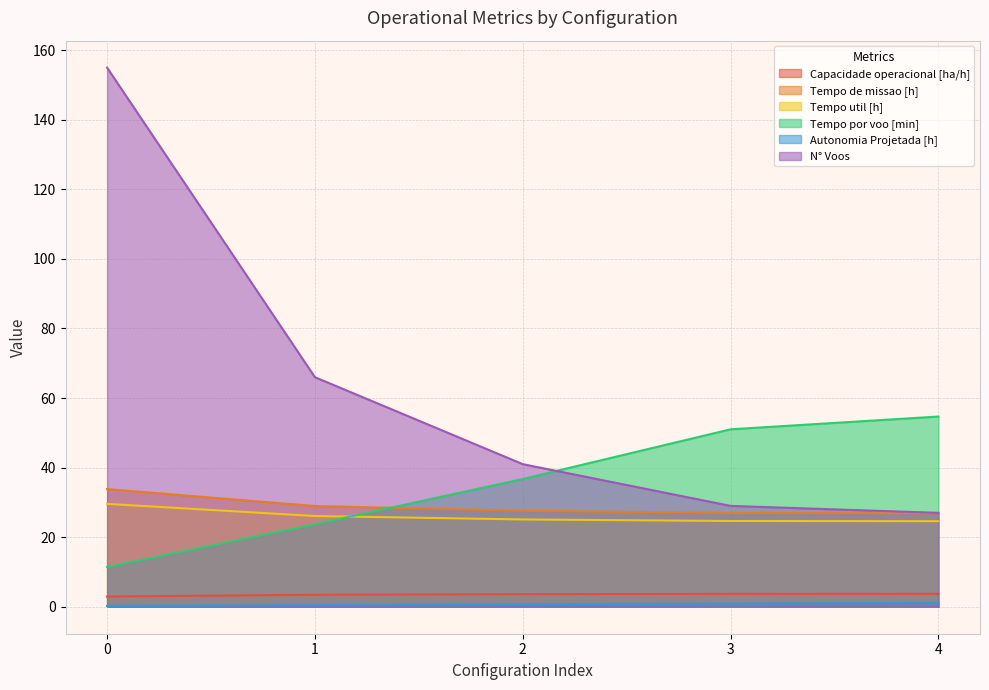

Read the Autonomia Projetada [h] value at 3.

0.9